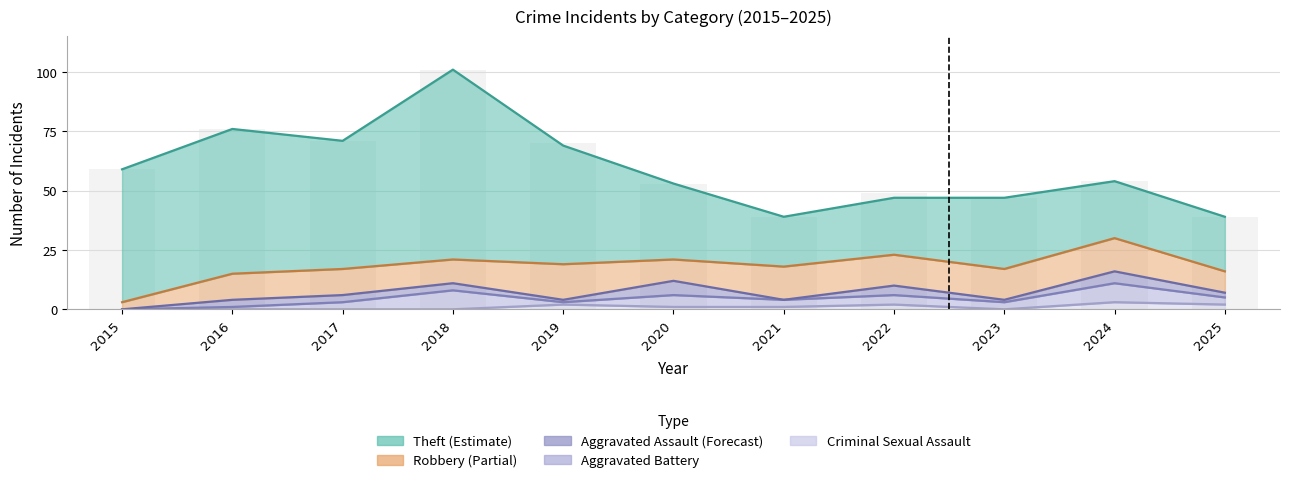

Reading right to left, transcribe all the data shown in this chart.

Theft: 2025=23	2024=24	2023=30	2022=24	2021=21	2020=32	2019=50	2018=80	2017=54	2016=61	2015=56
Robbery: 2025=9	2024=14	2023=13	2022=13	2021=14	2020=9	2019=15	2018=10	2017=11	2016=11	2015=3
Aggravated Assault: 2025=2	2024=5	2023=1	2022=4	2021=0	2020=6	2019=1	2018=3	2017=3	2016=3	2015=0
Aggravated Battery: 2025=3	2024=8	2023=3	2022=4	2021=3	2020=5	2019=1	2018=8	2017=3	2016=1	2015=0
Criminal Sexual Assault: 2025=2	2024=3	2023=0	2022=2	2021=1	2020=1	2019=2	2018=0	2017=0	2016=0	2015=0
Total: 2025=39	2024=54	2023=47	2022=49	2021=39	2020=53	2019=70	2018=101	2017=71	2016=76	2015=59